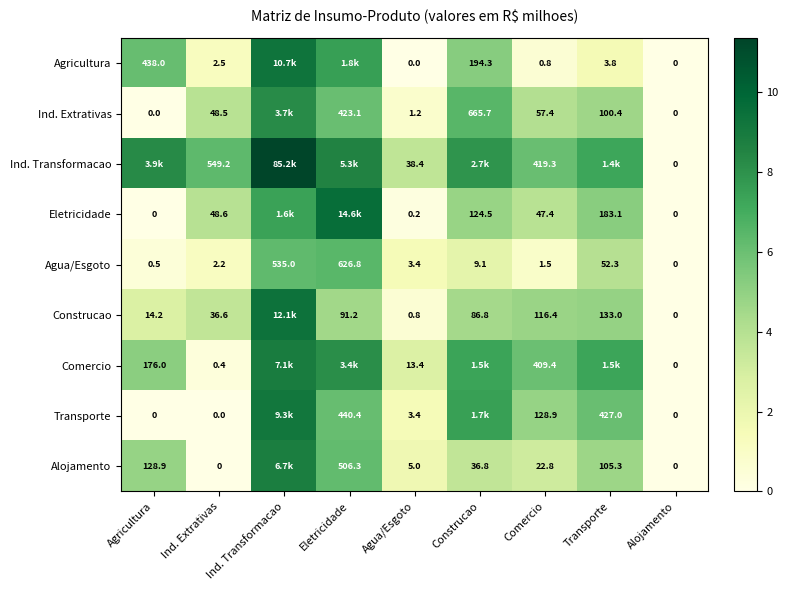

At which label is Agua/Esgoto closest to 313?

Ind. Transformacao